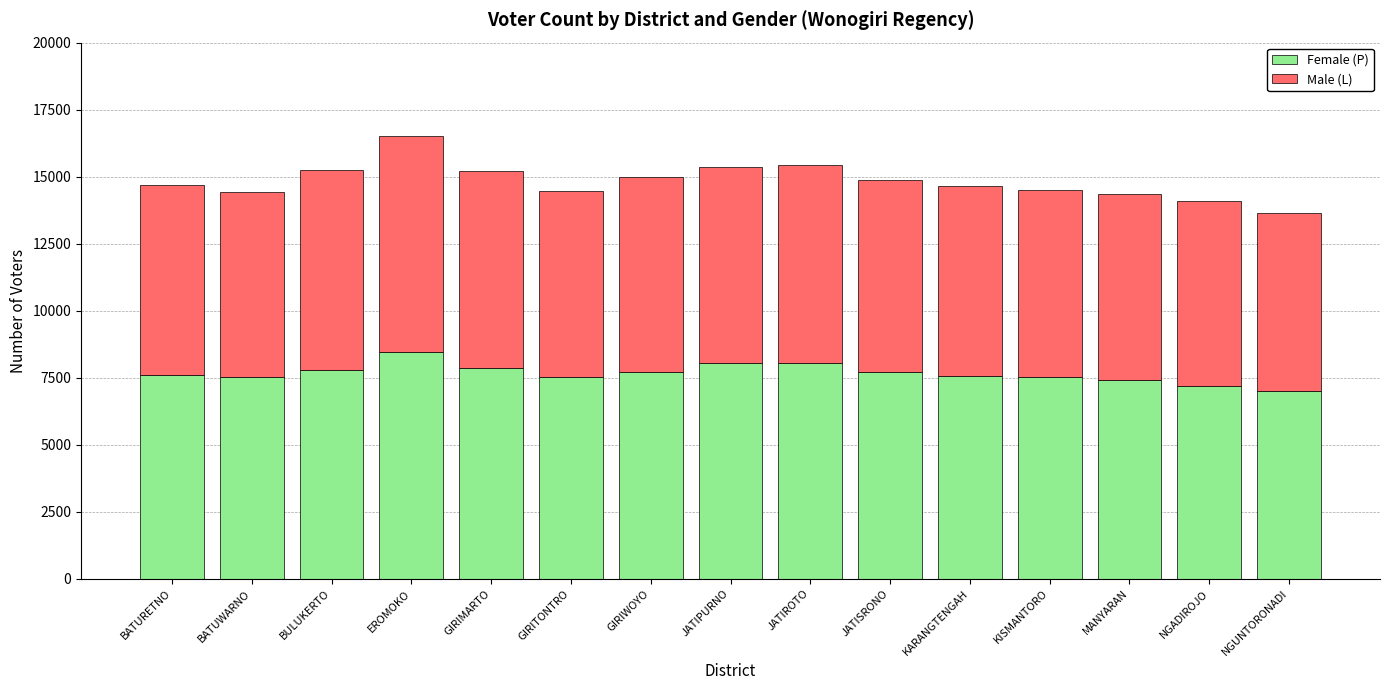

Does the chart contain any negative values?

No